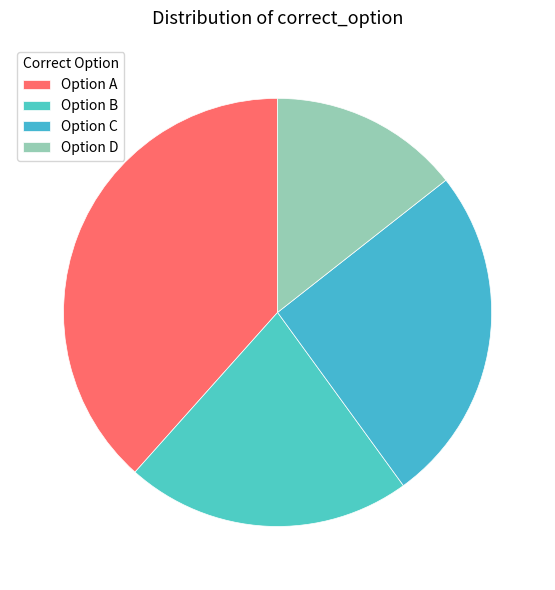

Is there any slice that represents more than half of the pie?

No